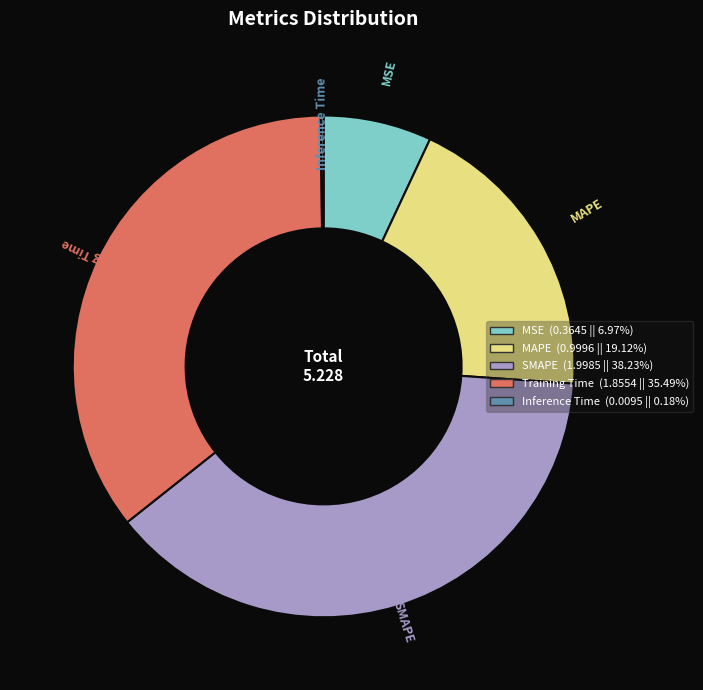

True or false: MAPE accounts for 7% of the total.

False